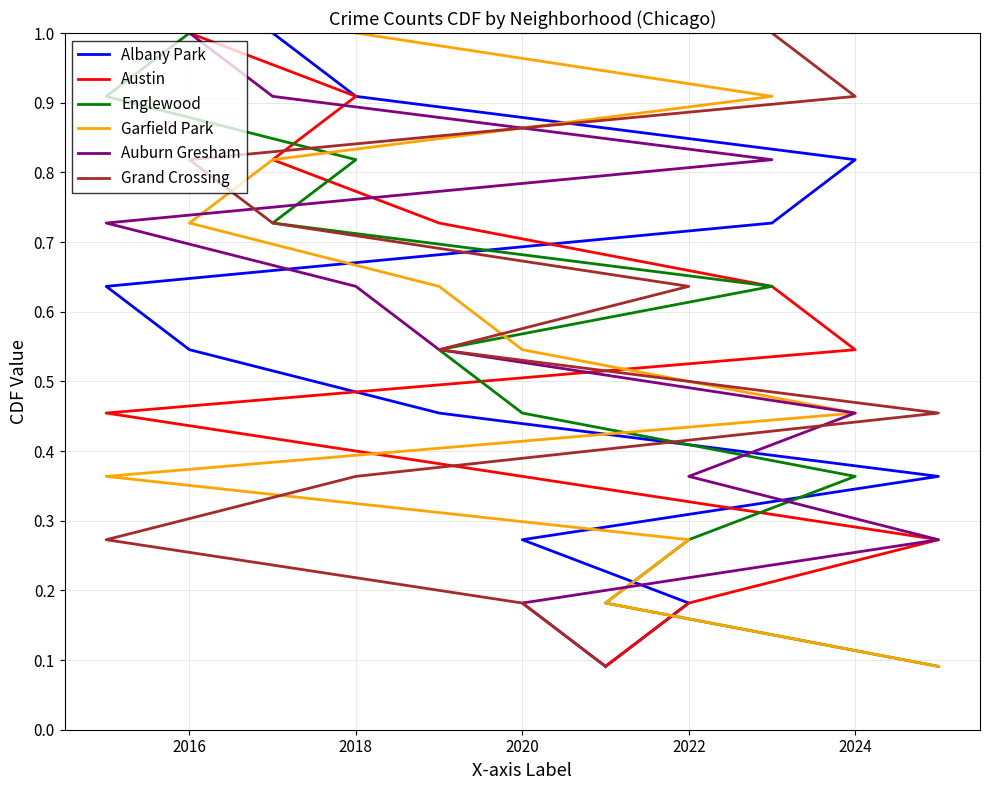

True or false: Garfield Park has more than 1 points higher than both neighbors.

False